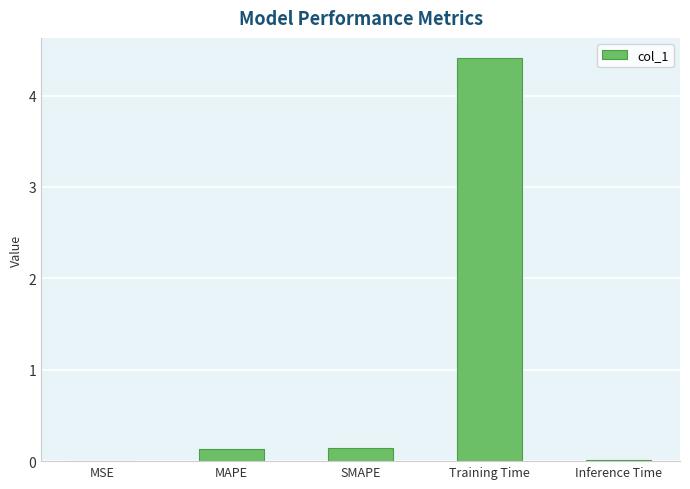

The chart shows a value of 0.1 at SMAPE. True or false?

True